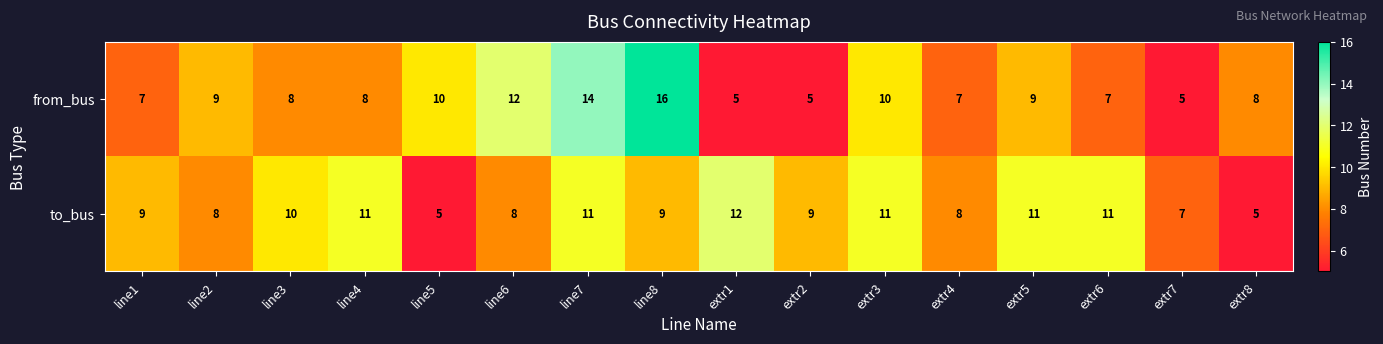

Between line7 and extr2, which series saw the biggest shift?

from_bus